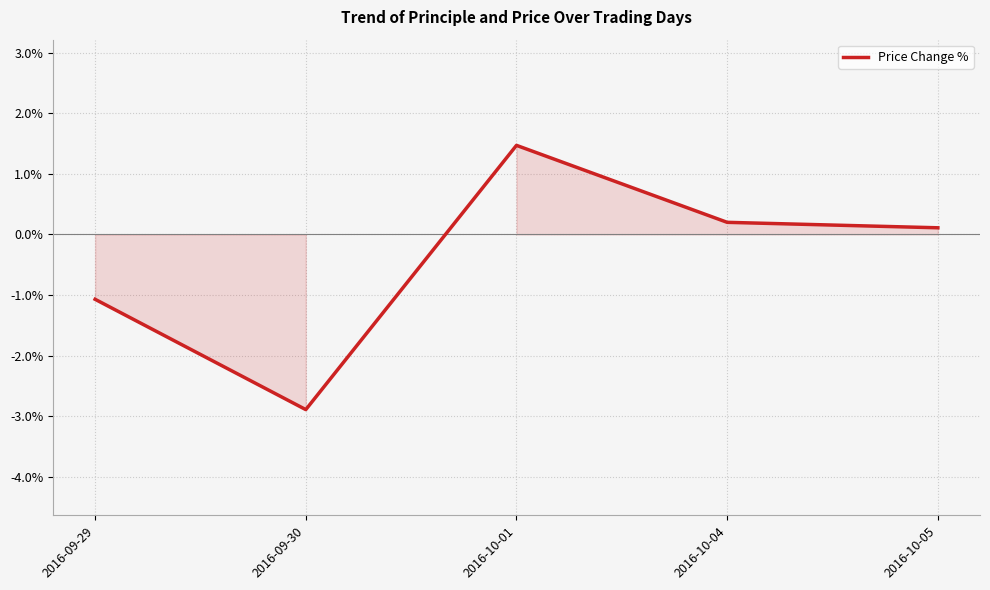

Reading right to left, extract all data points from this chart.

0.1	0.2	1.5	-2.9	-1.1